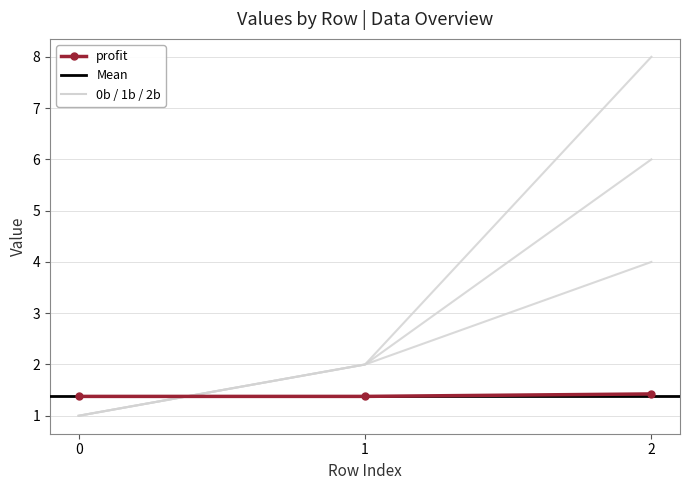

Reading left to right, transcribe all the data shown in this chart.

0b: 1.0	2.0	8.0
1b: 1.0	2.0	6.0
2b: 1.0	2.0	4.0
profit: 1.4	1.4	1.4